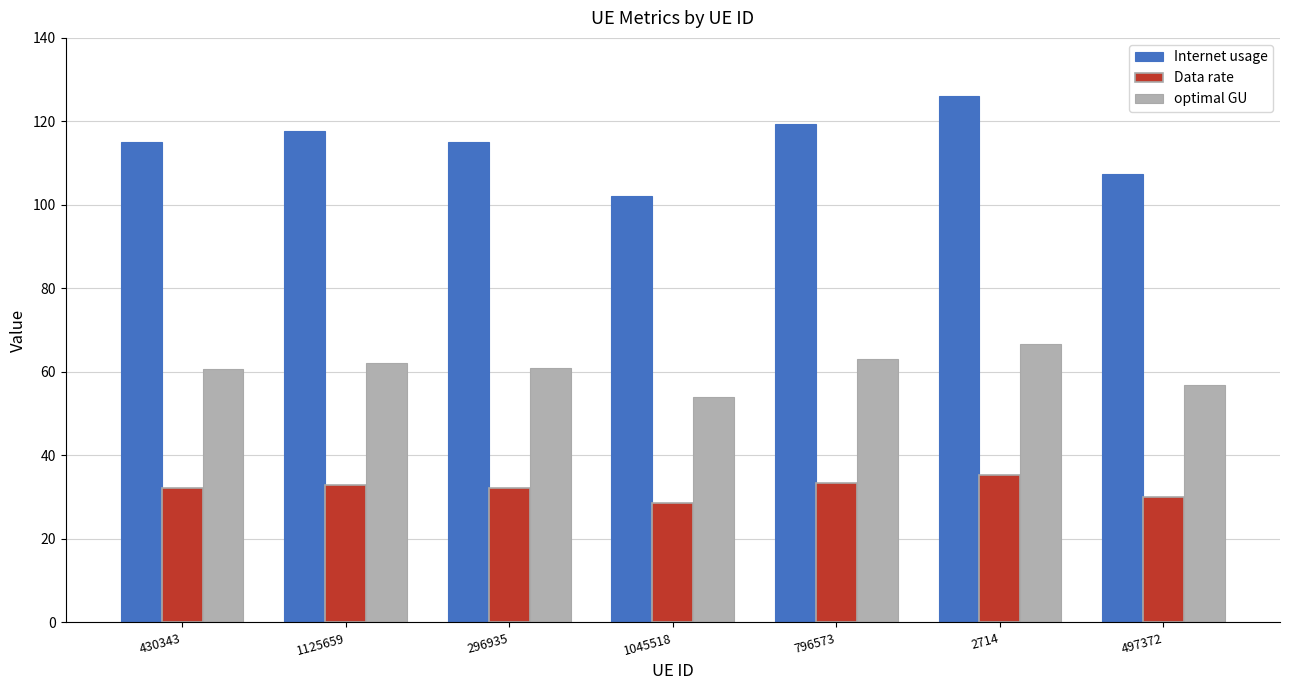

At which label does Internet usage reach its peak?

2714